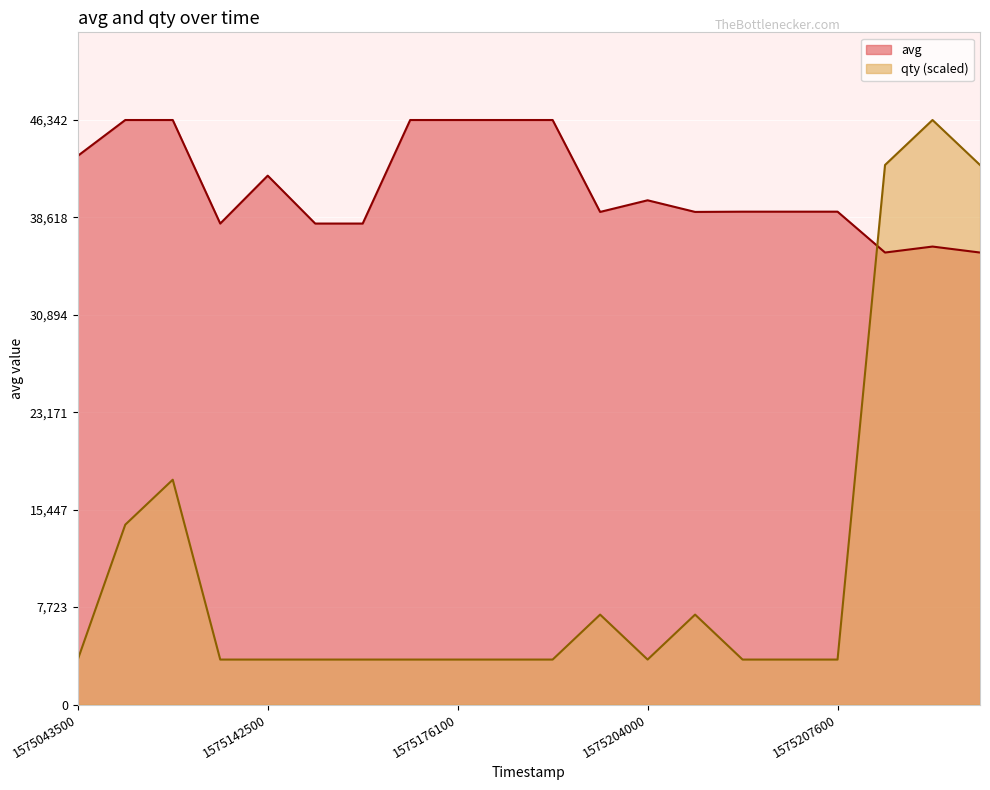

Which category has the lowest value across all series?

1575043500